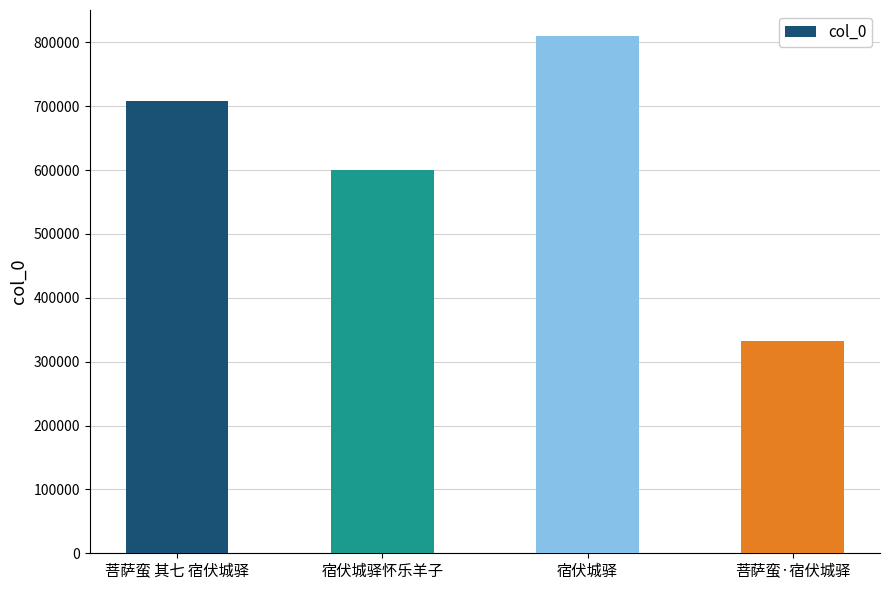

List the labels in order of value, smallest first.

菩萨蛮·宿伏城驿, 宿伏城驿怀乐羊子, 菩萨蛮 其七 宿伏城驿, 宿伏城驿